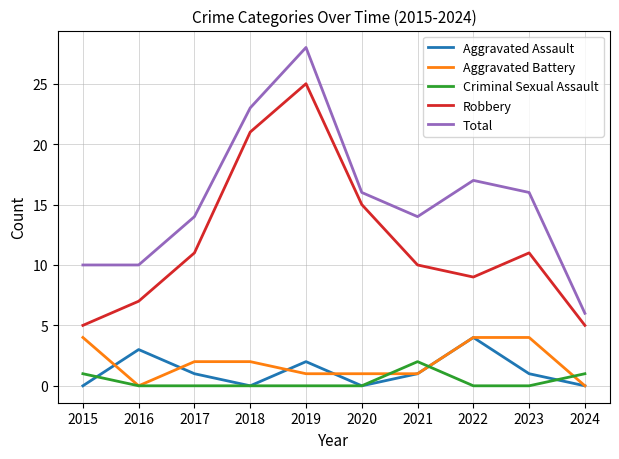

Reading left to right, list all the values displayed in this chart.

Aggravated Assault: 0	3	1	0	2	0	1	4	1	0
Aggravated Battery: 4	0	2	2	1	1	1	4	4	0
Criminal Sexual Assault: 1	0	0	0	0	0	2	0	0	1
Robbery: 5	7	11	21	25	15	10	9	11	5
Total: 10	10	14	23	28	16	14	17	16	6